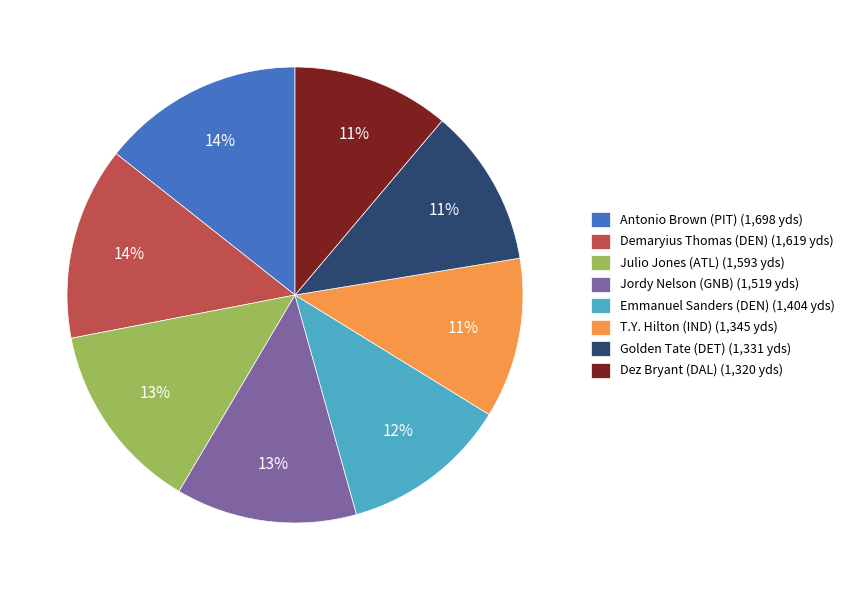

Do Julio Jones (ATL) (1,593 yds) and Golden Tate (DET) (1,331 yds) together represent more than half of the pie?

No